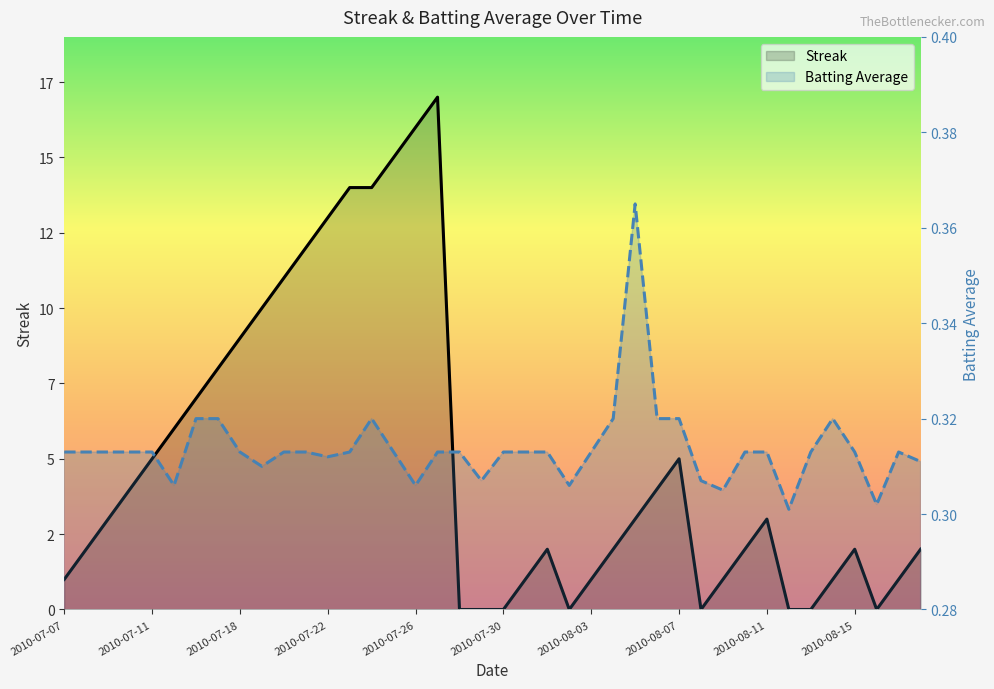

At which label does Batting Average1 reach its peak?

2010-08-05